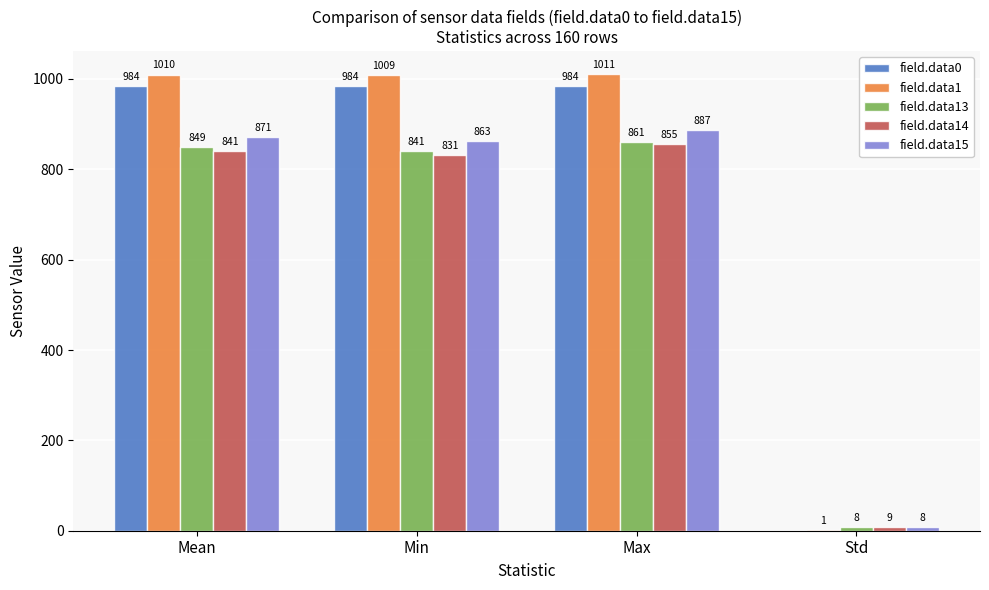

Read the field.data14 value at Max.

855.0